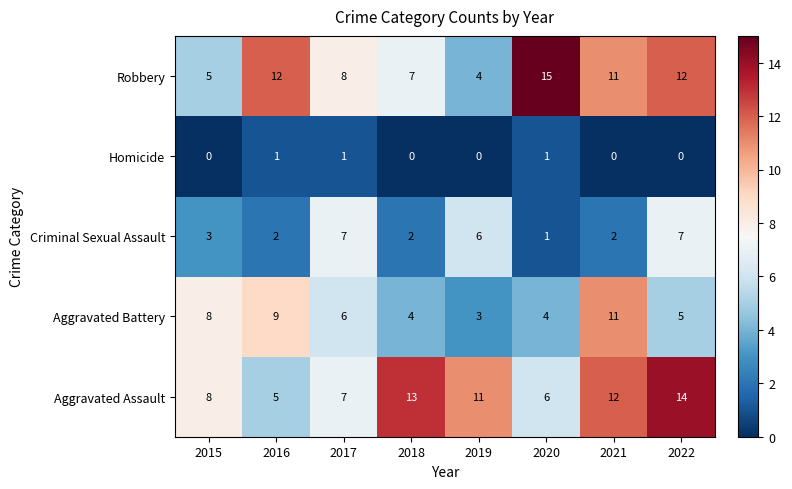

True or false: Aggravated Battery has a value of 3 at 2019.

True